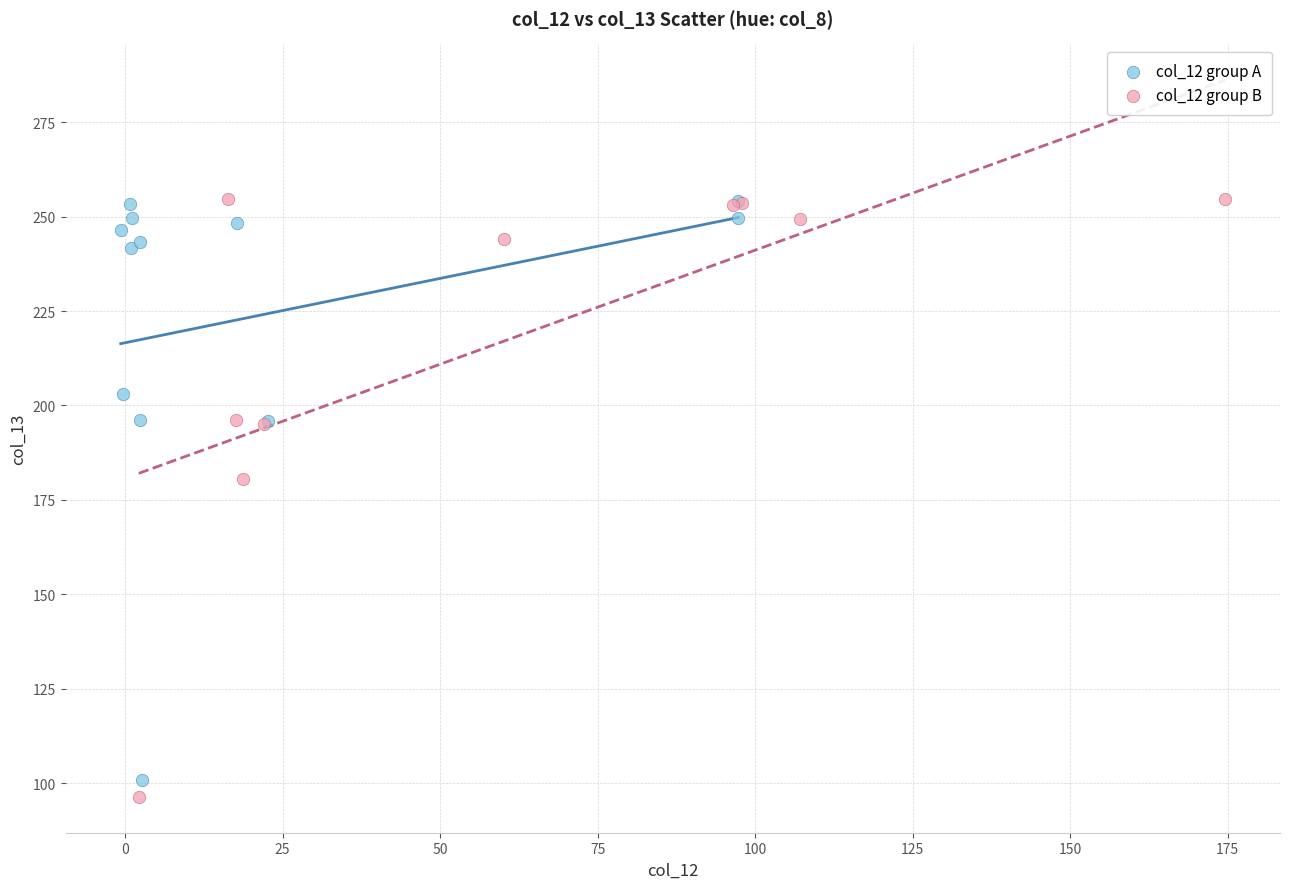

What are all the series names shown in the legend?

col_12 group A, col_12 group B